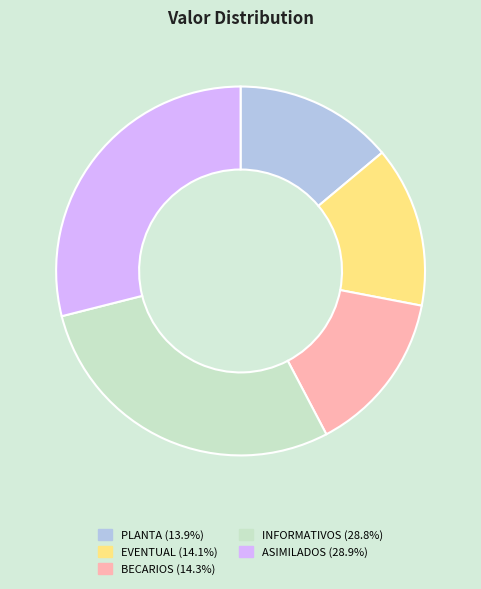

Which has a higher value, INFORMATIVOS or BECARIOS?

INFORMATIVOS